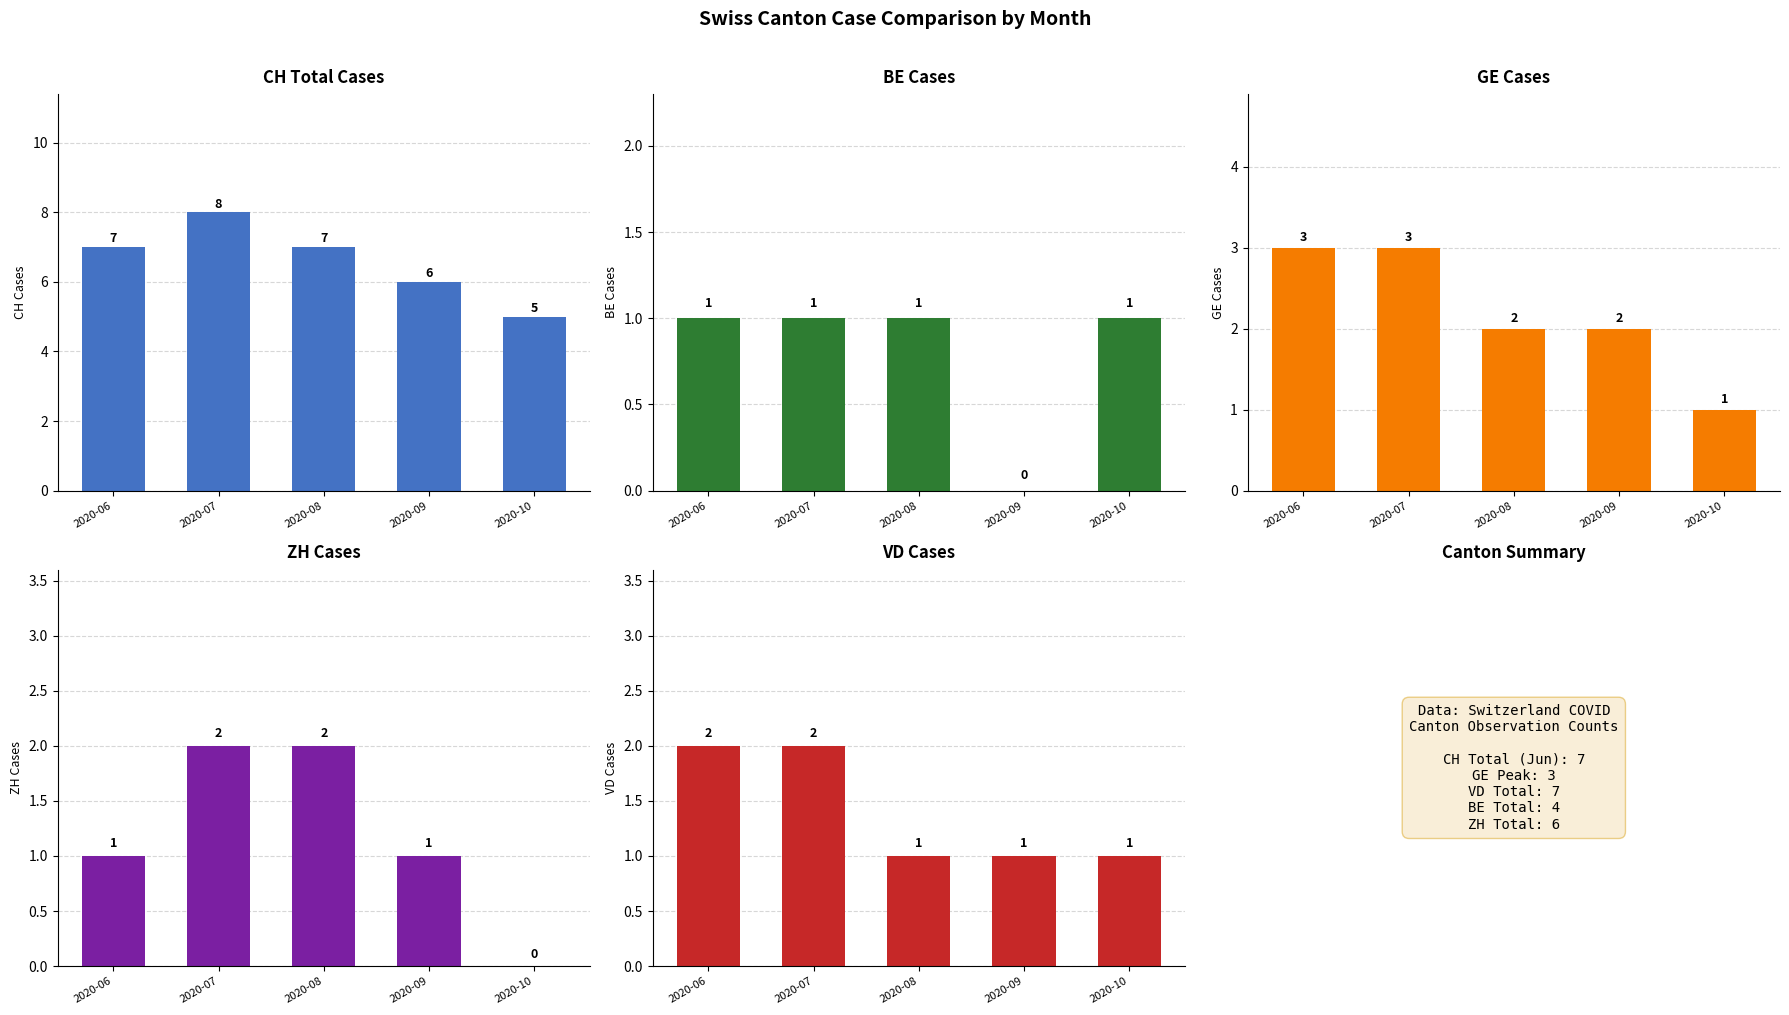

Reading right to left, what are all the values shown in this chart?

CH Cases: 5	6	7	8	7
BE Cases: 1	0	1	1	1
GE Cases: 1	2	2	3	3
ZH Cases: 0	1	2	2	1
VD Cases: 1	1	1	2	2